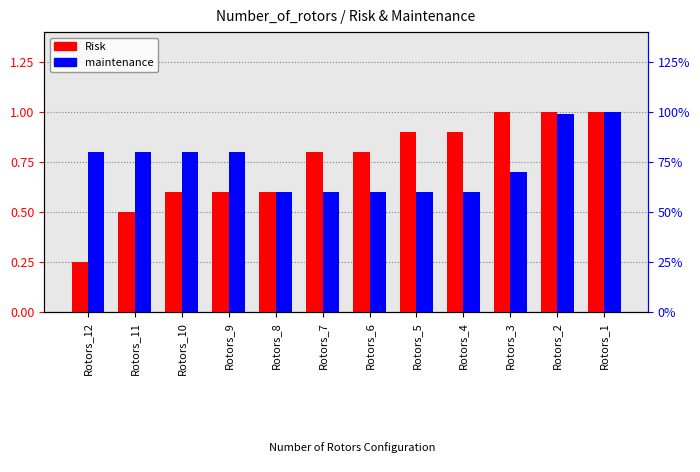

How many bars are there in total?

24